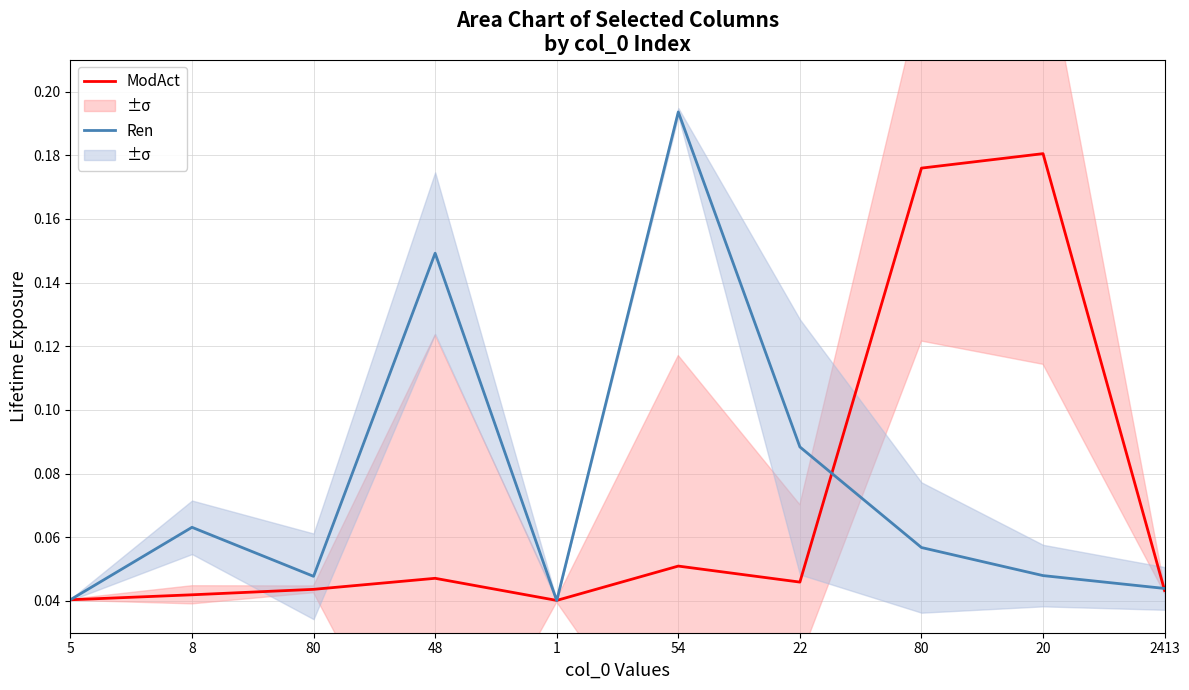

What are all the series names shown in the legend?

ModAct, Ren